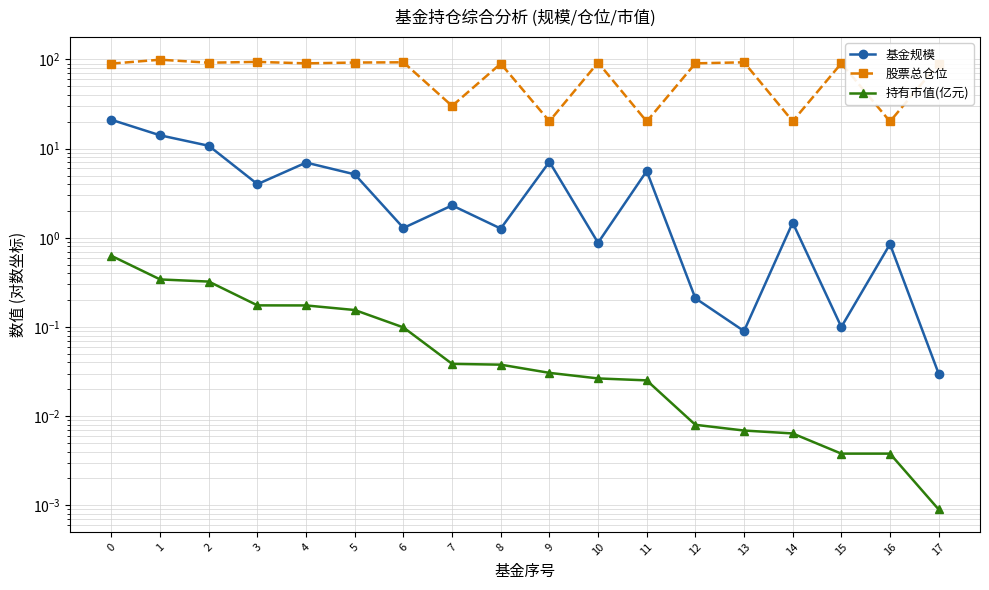

True or false: 基金规模 and 股票总仓位 intersect in this chart.

False